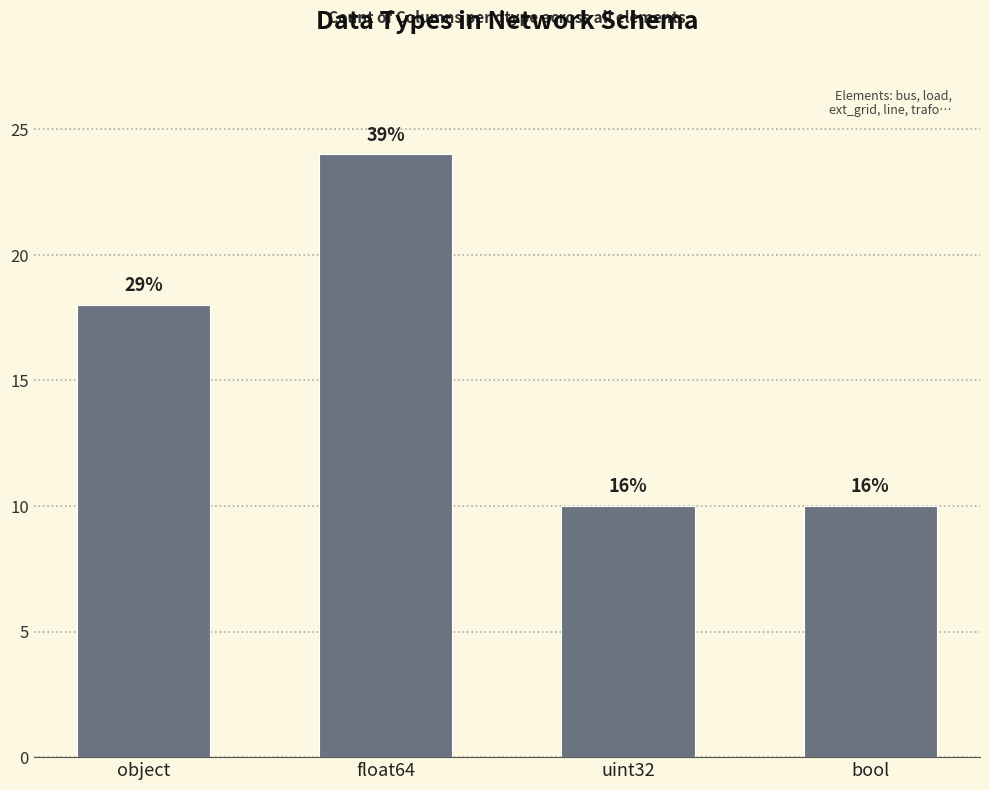

How many bars are there in total?

4